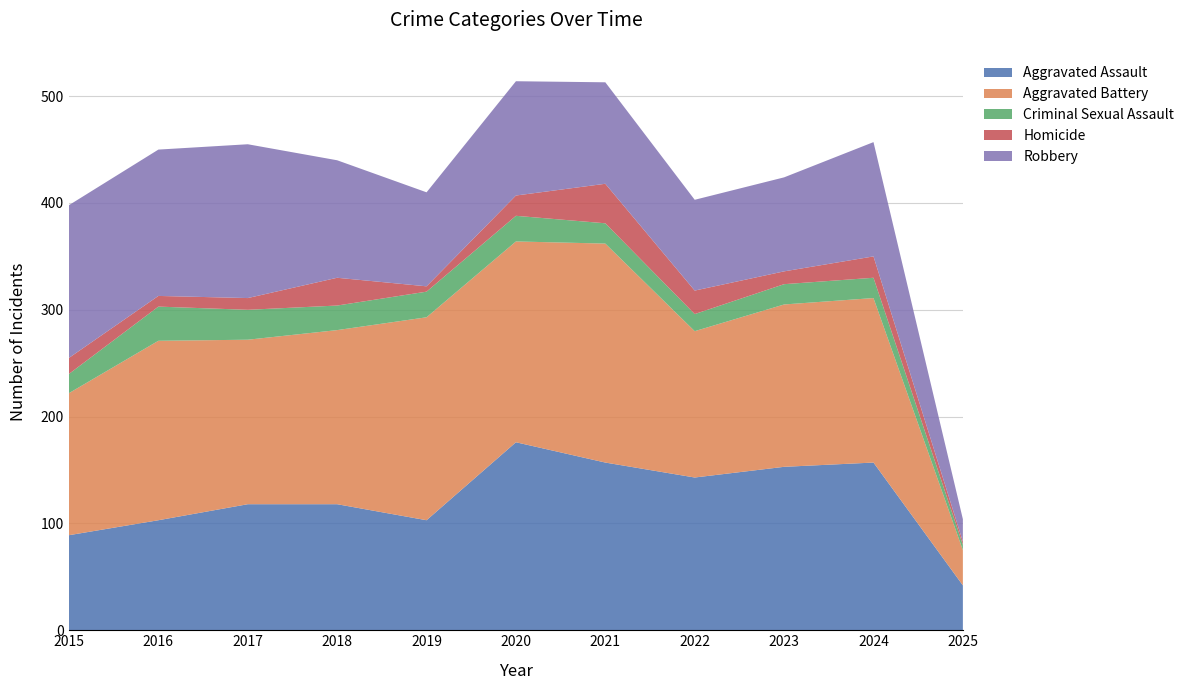

Reading right to left, what are all the values shown in this chart?

Aggravated Assault: 2025=42	2024=157	2023=153	2022=143	2021=157	2020=176	2019=103	2018=118	2017=118	2016=103	2015=89
Aggravated Battery: 2025=33	2024=154	2023=152	2022=137	2021=205	2020=188	2019=190	2018=163	2017=154	2016=168	2015=133
Criminal Sexual Assault: 2025=5	2024=19	2023=19	2022=16	2021=19	2020=24	2019=24	2018=23	2017=28	2016=32	2015=18
Homicide: 2025=3	2024=20	2023=12	2022=22	2021=37	2020=19	2019=5	2018=26	2017=11	2016=10	2015=15
Robbery: 2025=21	2024=107	2023=88	2022=85	2021=95	2020=107	2019=88	2018=110	2017=144	2016=137	2015=143